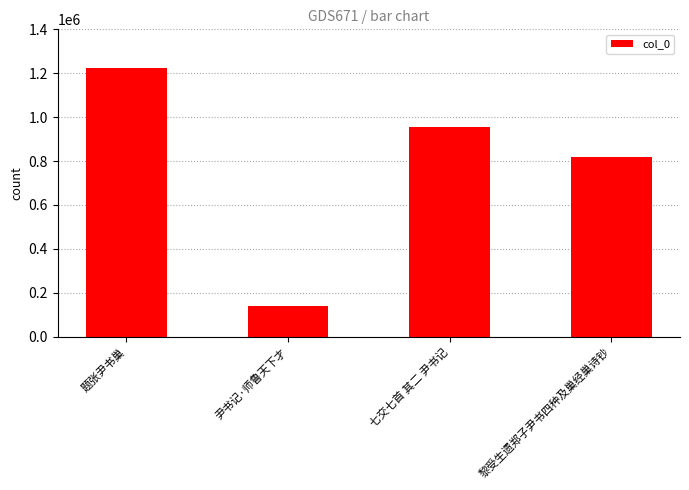

Which label corresponds to the smallest value in the chart?

尹书记·师鲁天下才